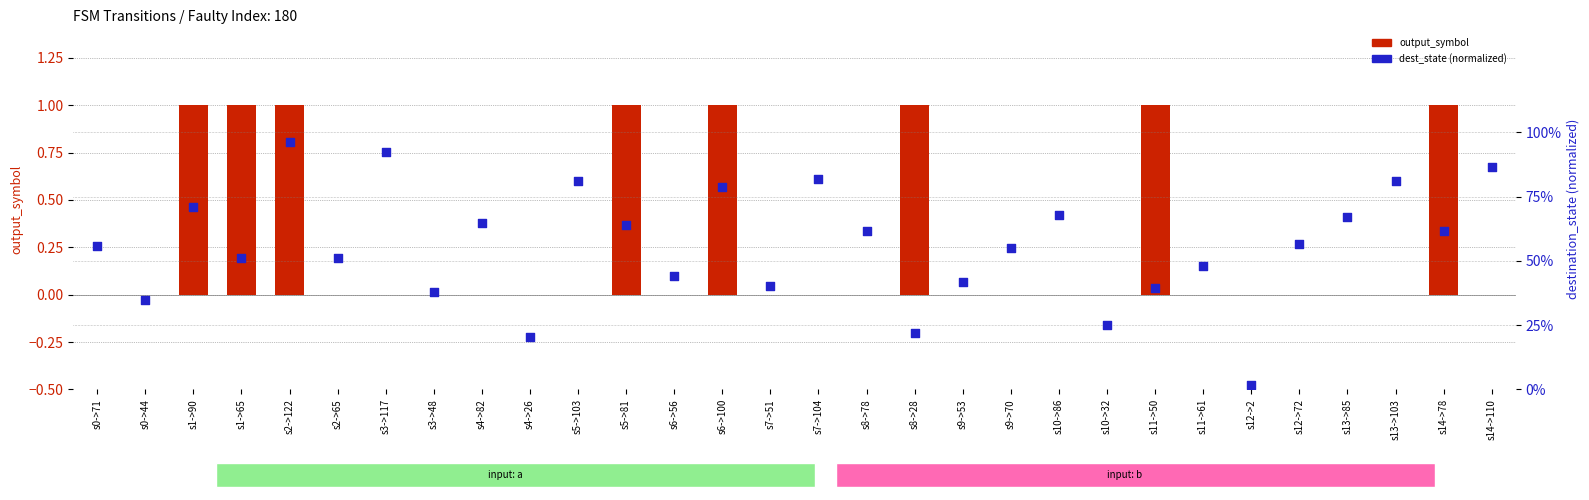

Which series contains the lowest Y value?

output_symbol